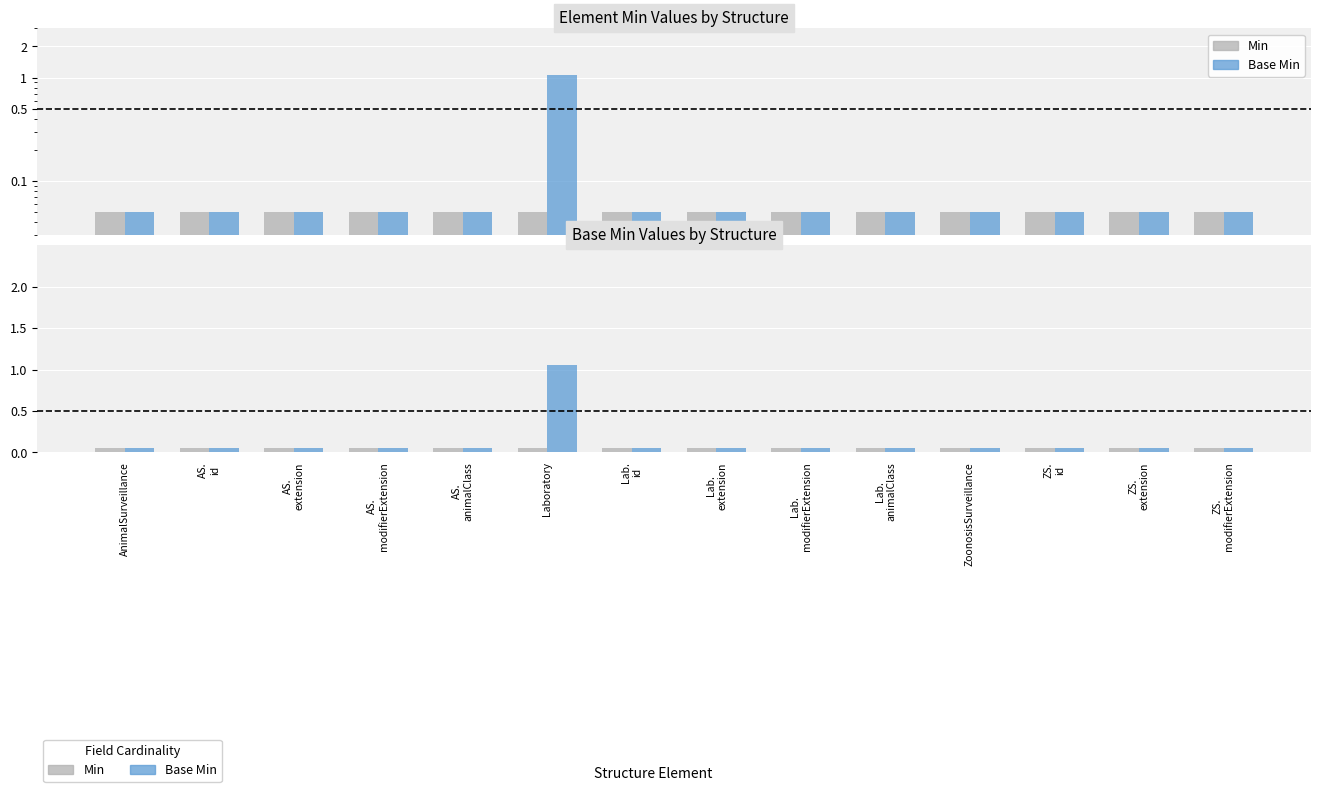

Between AS.
id and ZS.
modifierExtension, which series saw the biggest shift?

Min